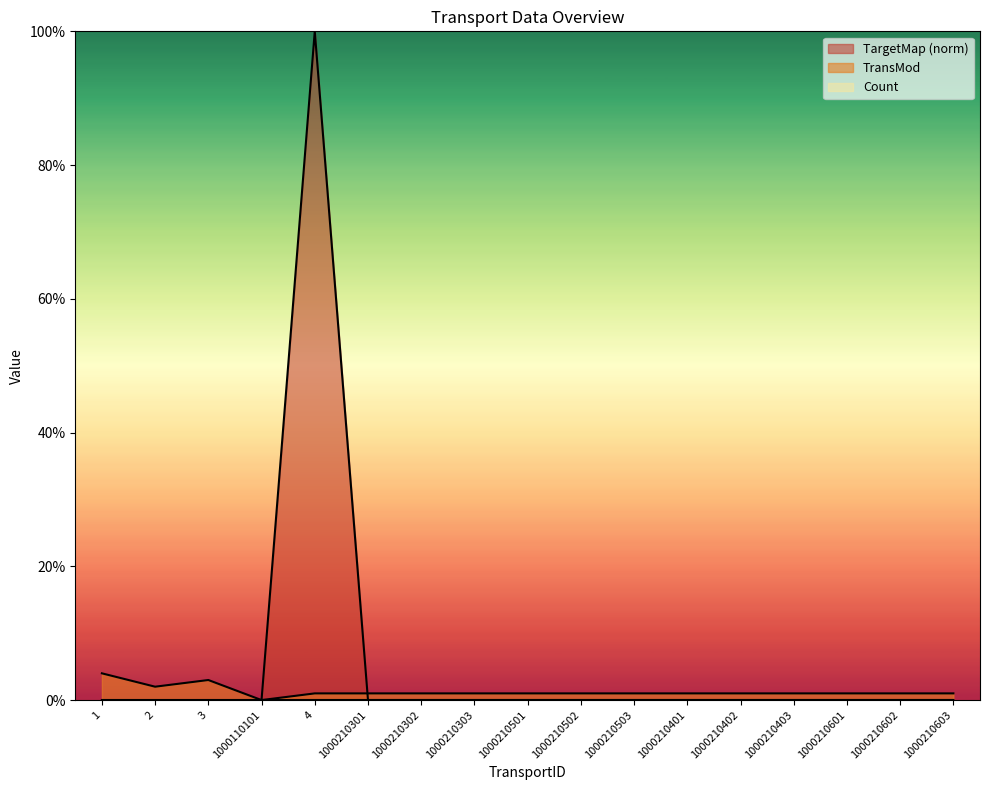

The value of TargetMap at 4 is 138.0. True or false?

False